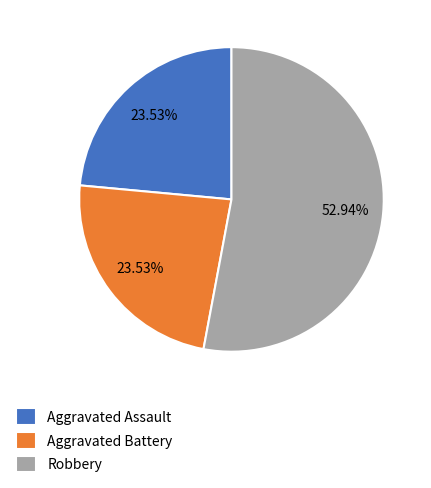

To the nearest percent, what is the combined percentage of Aggravated Battery and Robbery?

76%